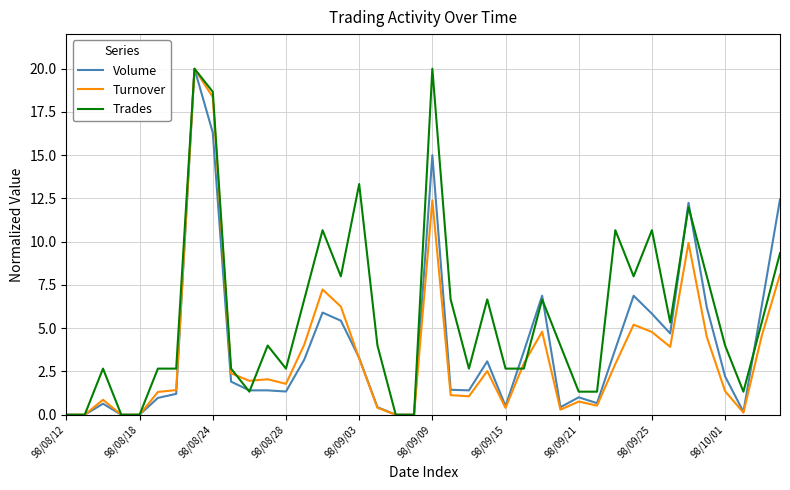

What is the average value of the Trades series?

5.7